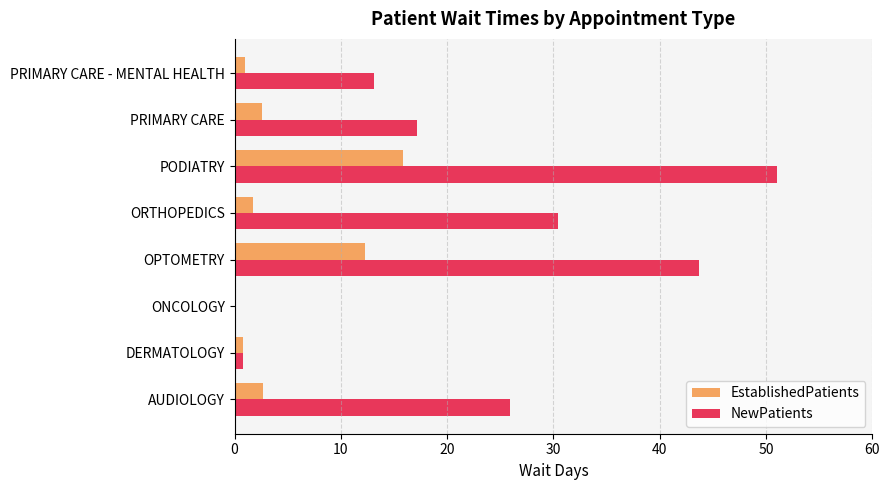

True or false: NewPatients has a value of 0.0 at ONCOLOGY.

True